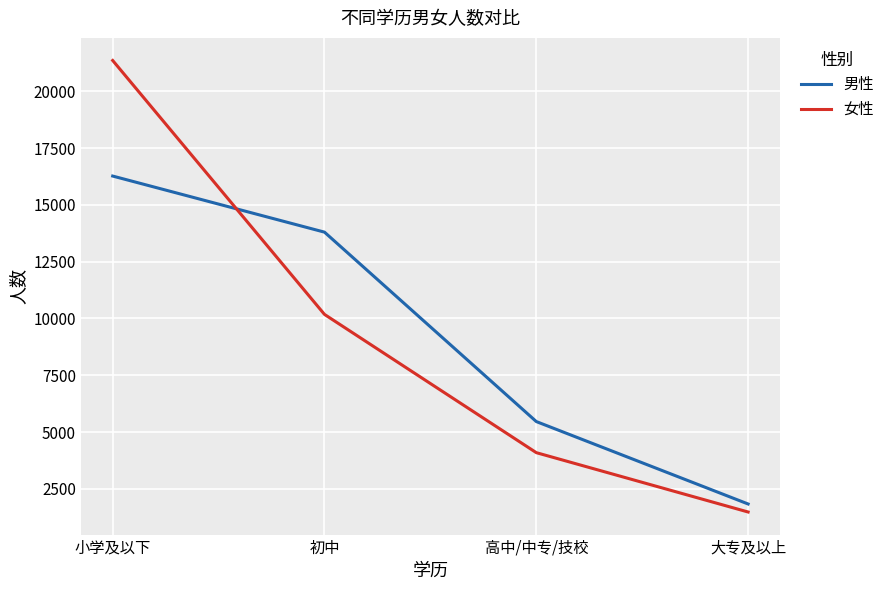

At how many categories does at least one series exceed 19700?

1